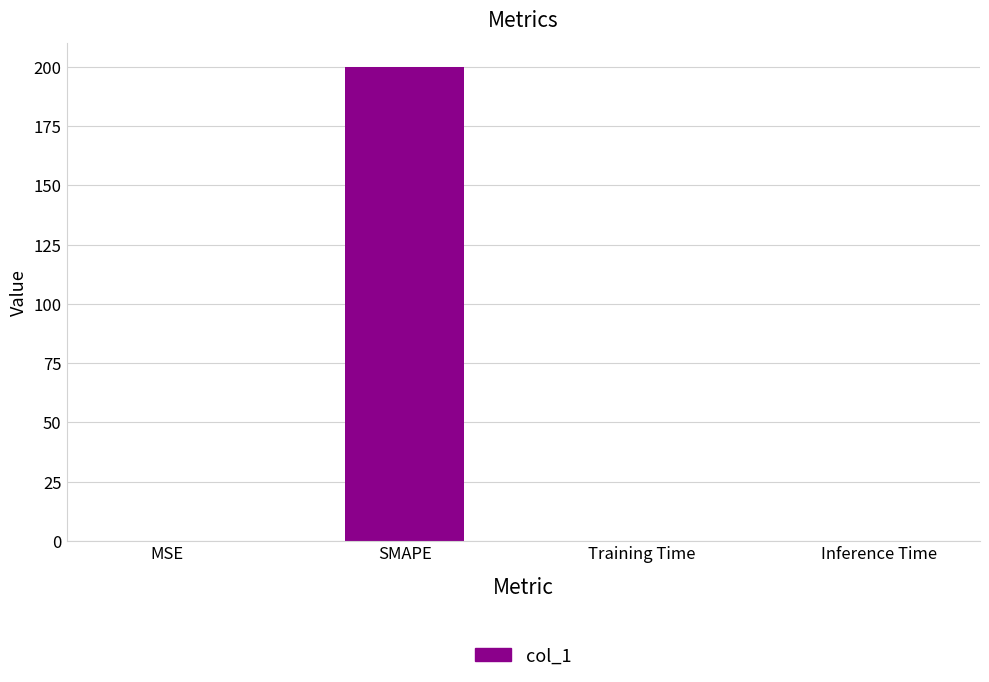

The value at MSE is 0.0. True or false?

True